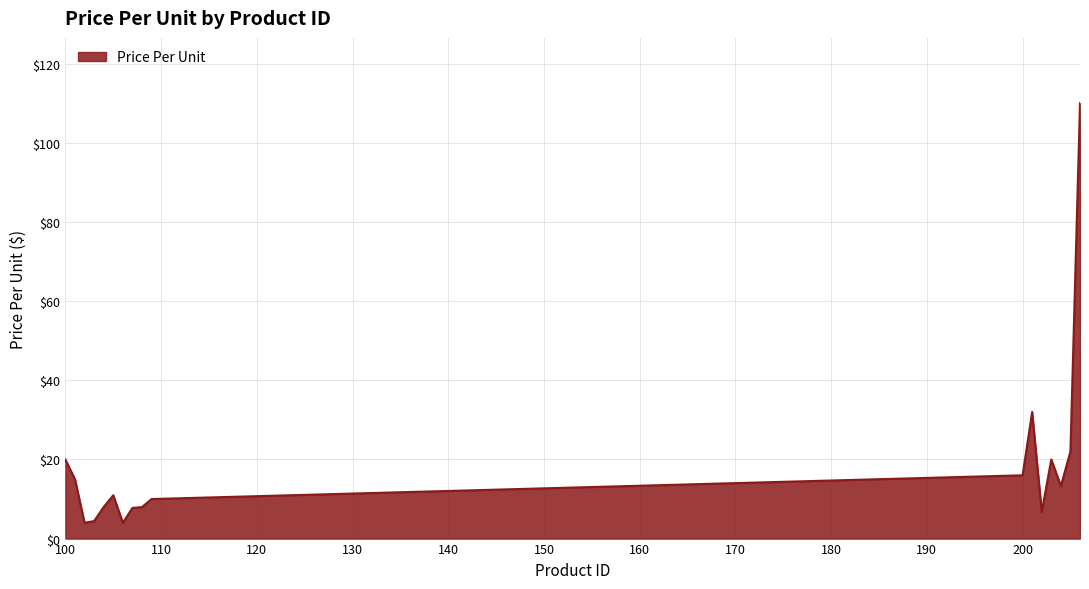

What is the smallest value displayed?

4.0